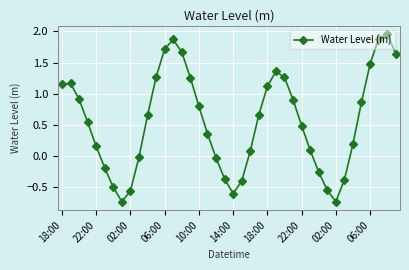

How many lines are shown in the chart?

1